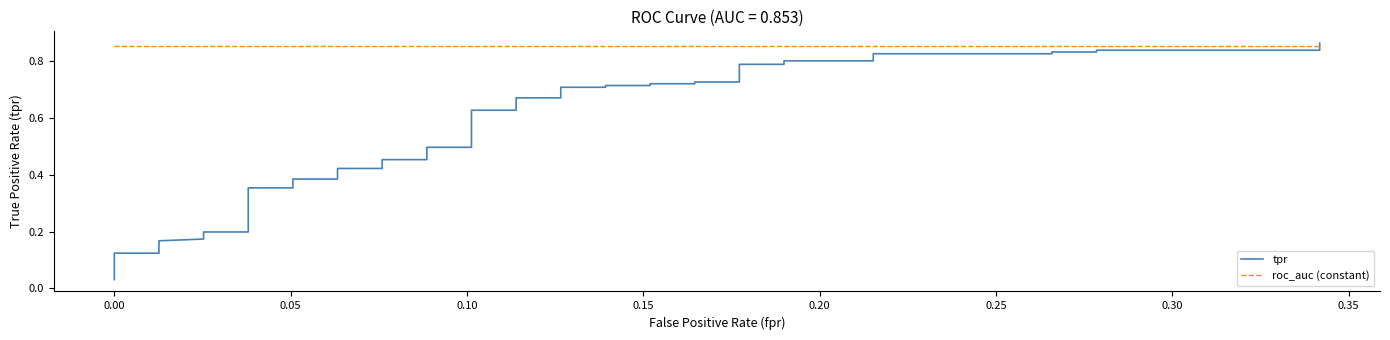

Is the value of roc_auc (constant) at 0.10 greater than the value of tpr at 15?

Yes